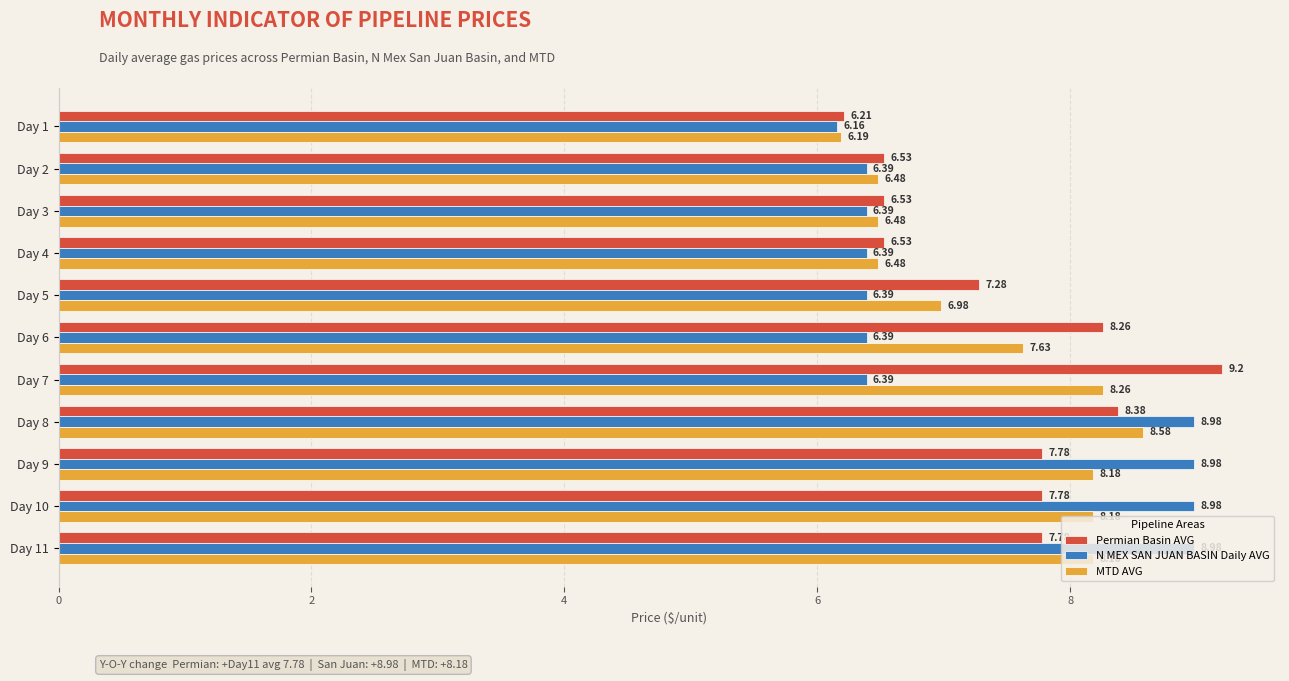

Rank the series by their average value, from highest to lowest.

Permian Basin AVG, MTD AVG, N MEX SAN JUAN BASIN Daily AVG